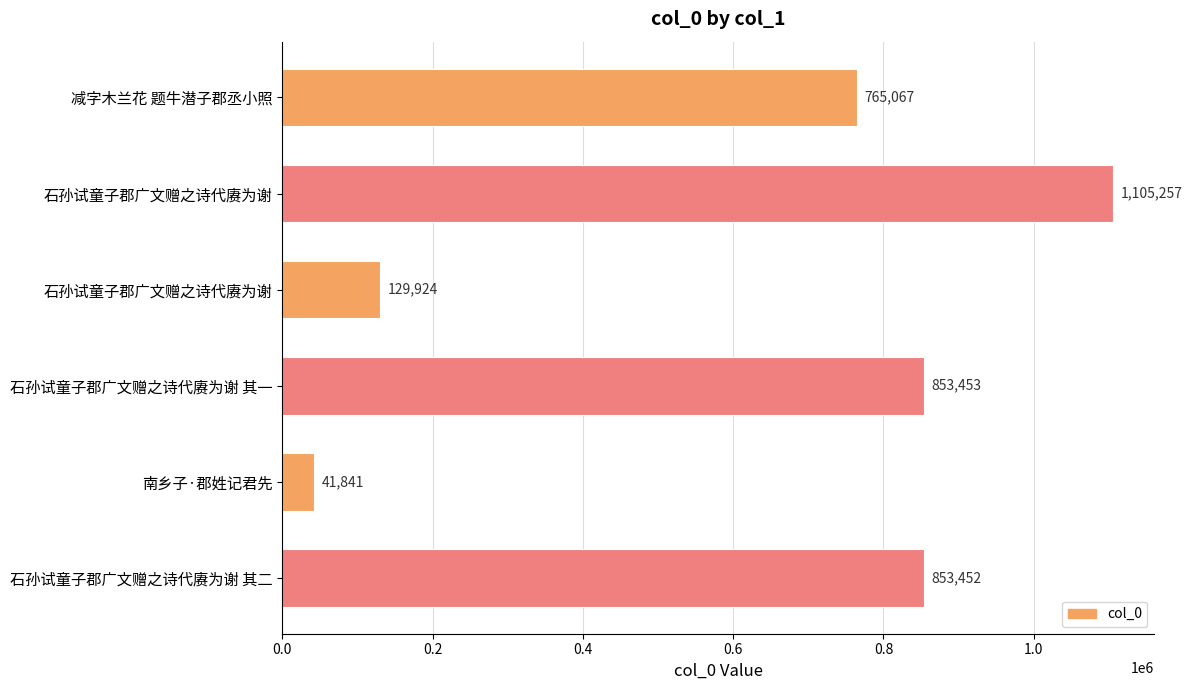

How many distinct data groups are displayed?

1